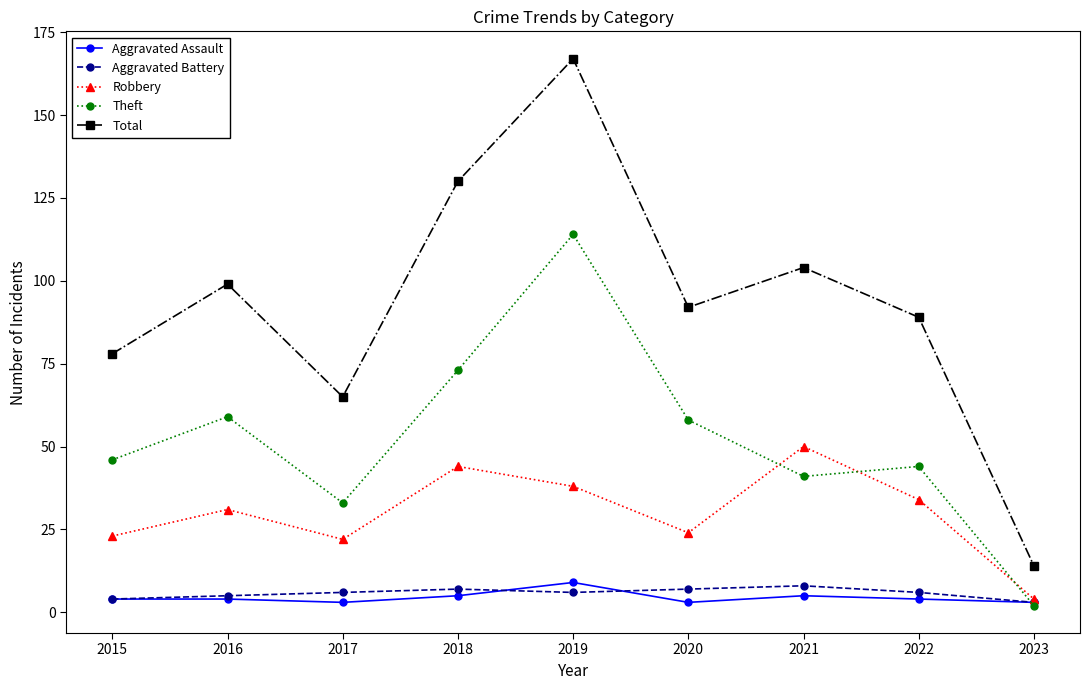

What is the sum of the Aggravated Battery values at 2017 and 2016?

11